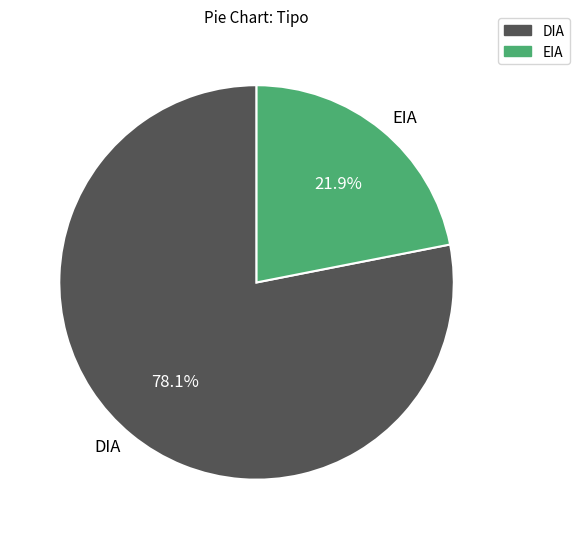

To the nearest percent, what is the difference between the largest and smallest slice percentages?

56%